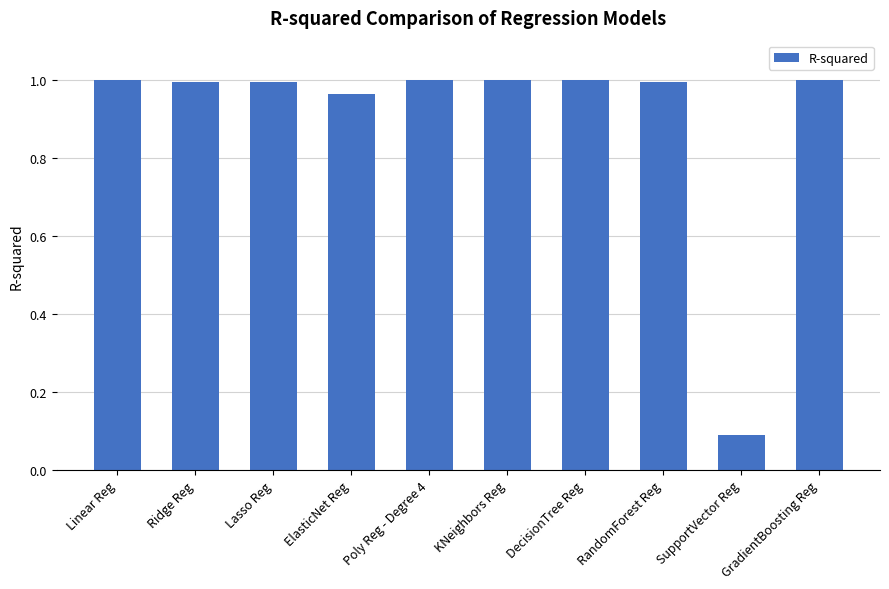

Which category has the lowest value across all series?

SupportVector Reg